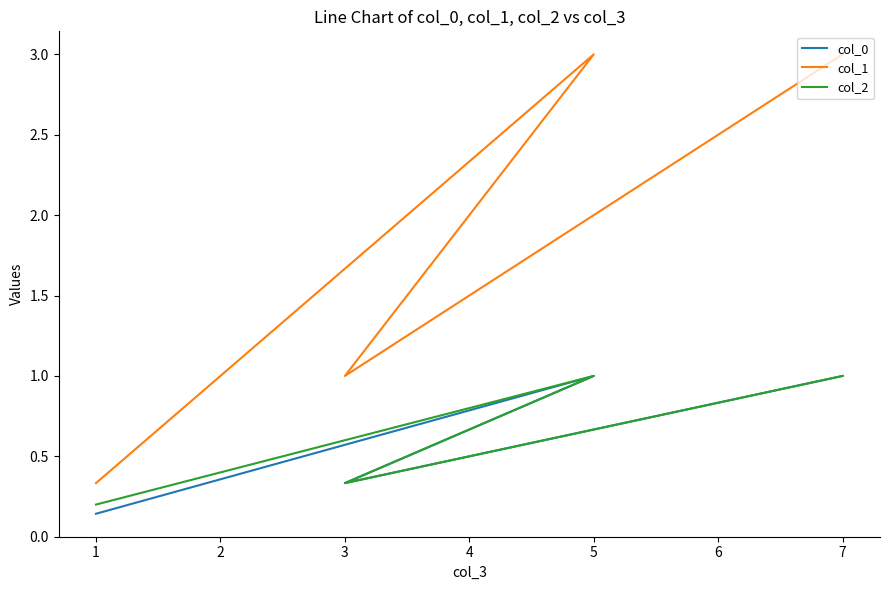

The value of col_1 at 3 is 1.5. True or false?

False